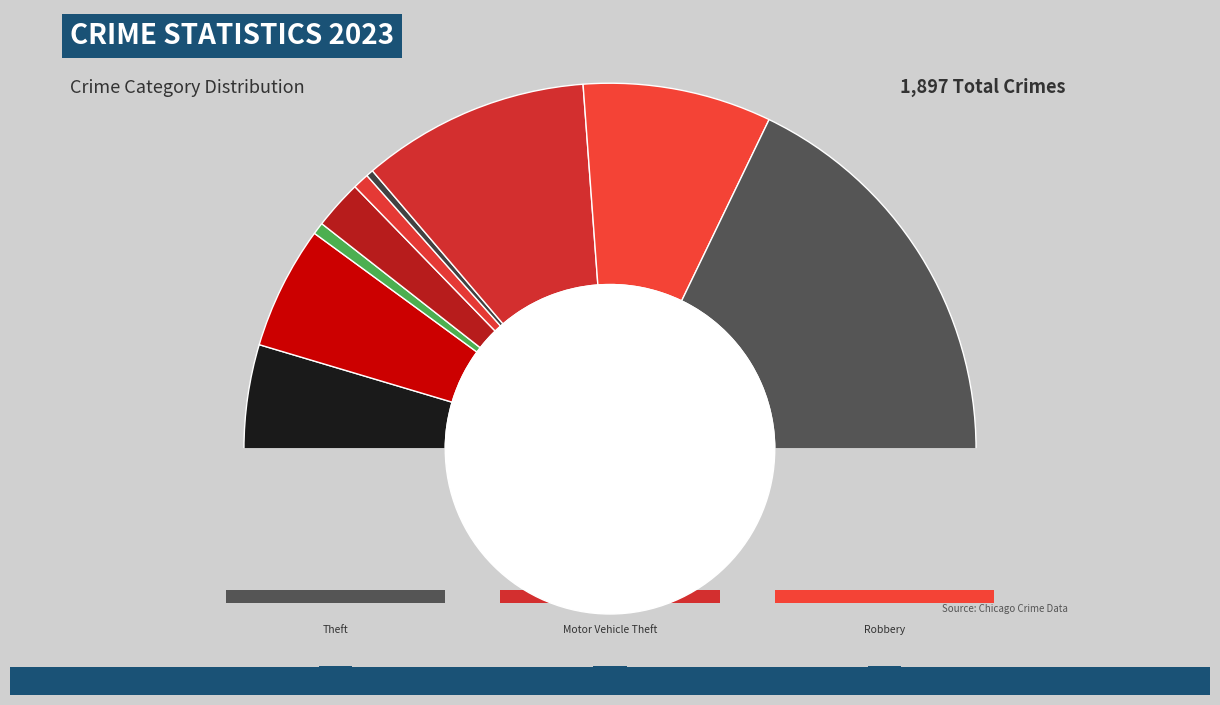

True or false: Burglary accounts for 4% of the total.

True